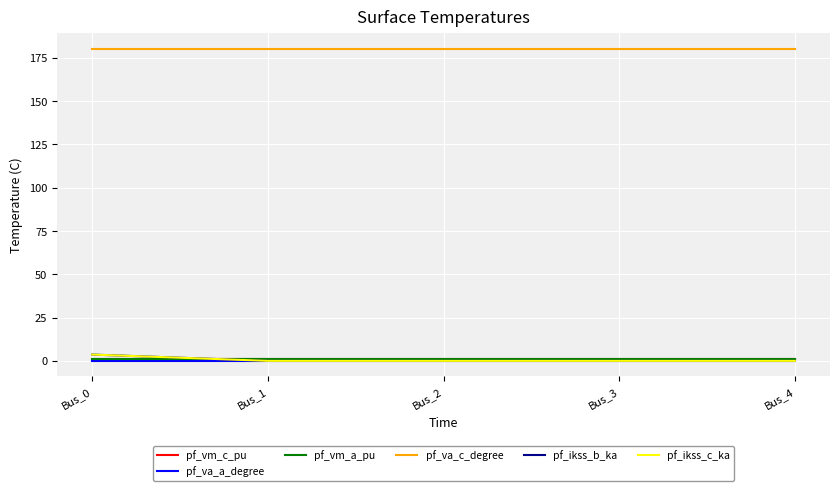

After their last crossing, which series has the higher values: pf_va_a_degree or pf_ikss_b_ka?

pf_va_a_degree